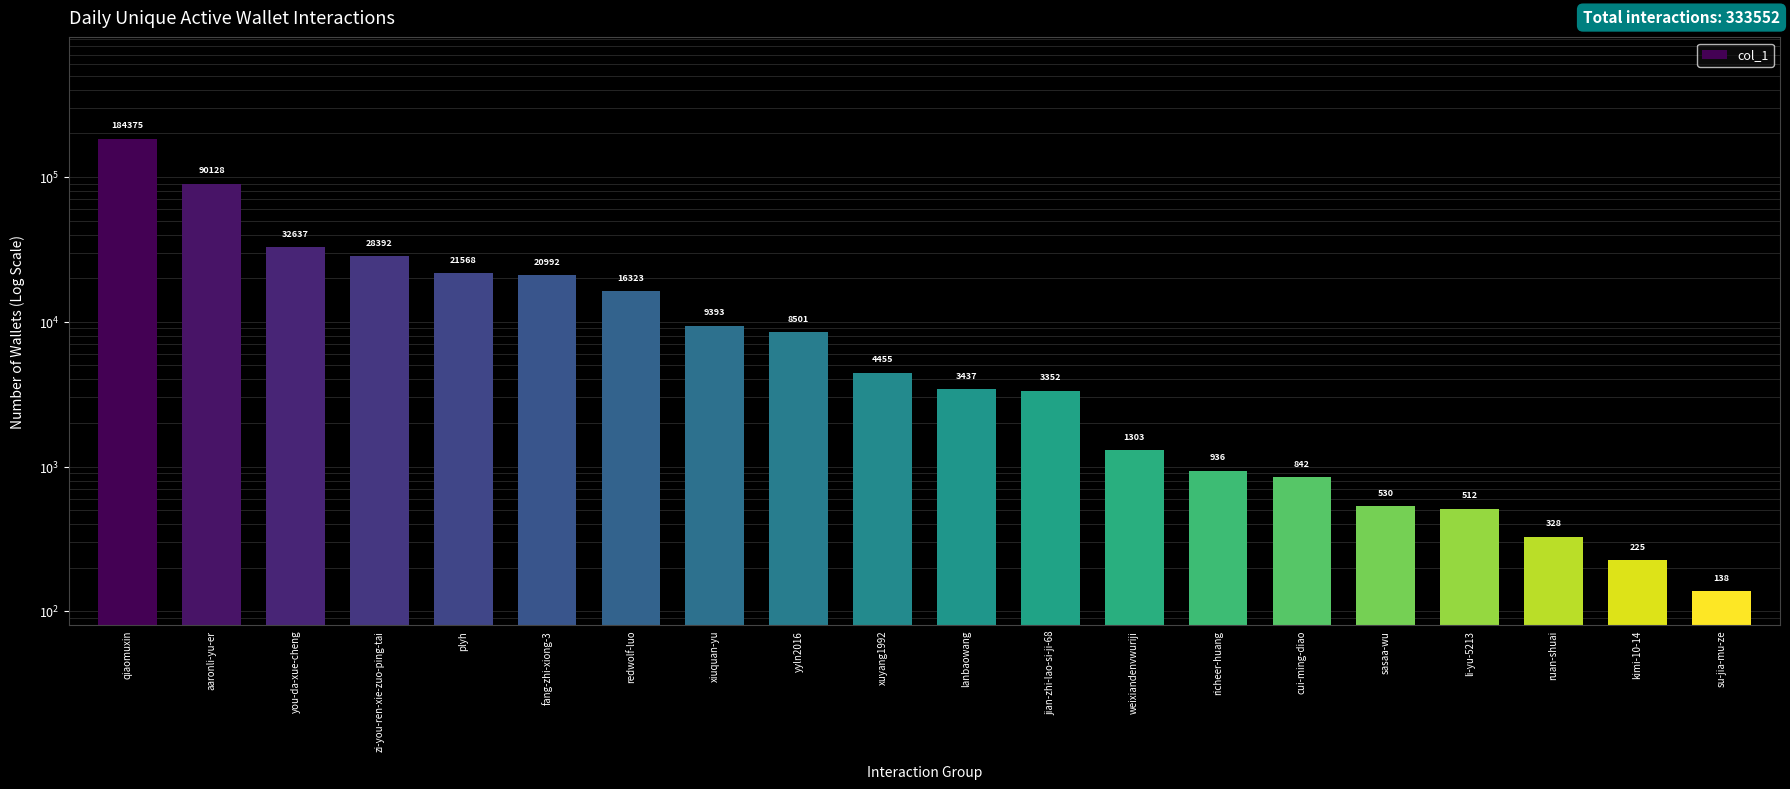

How many bars are there in total?

20